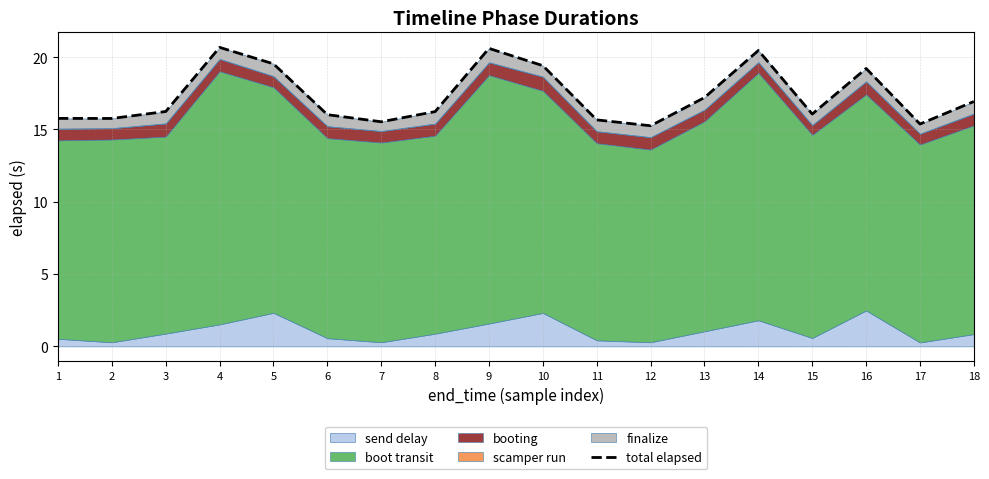

Is it true that the value at 14 is 20.5?

True